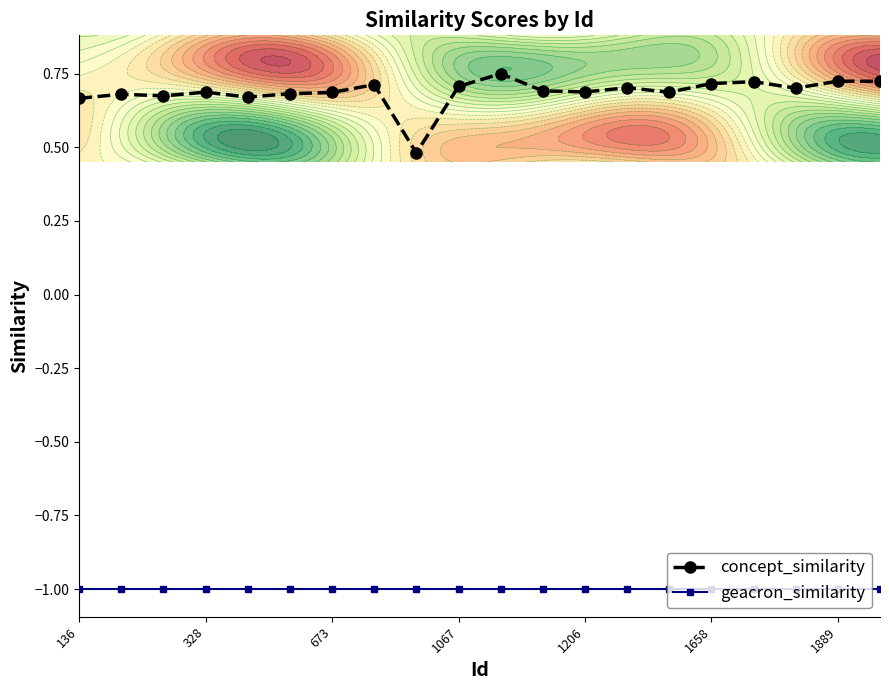

How many concept_similarity values are between 0 and 1?

20